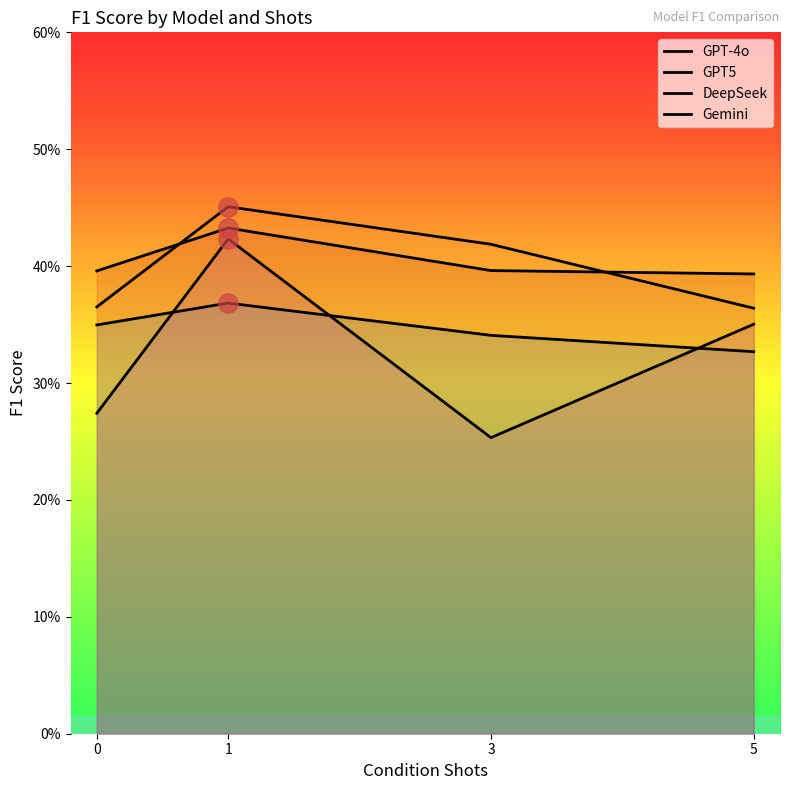

Which series has the largest total across all categories?

GPT-4o